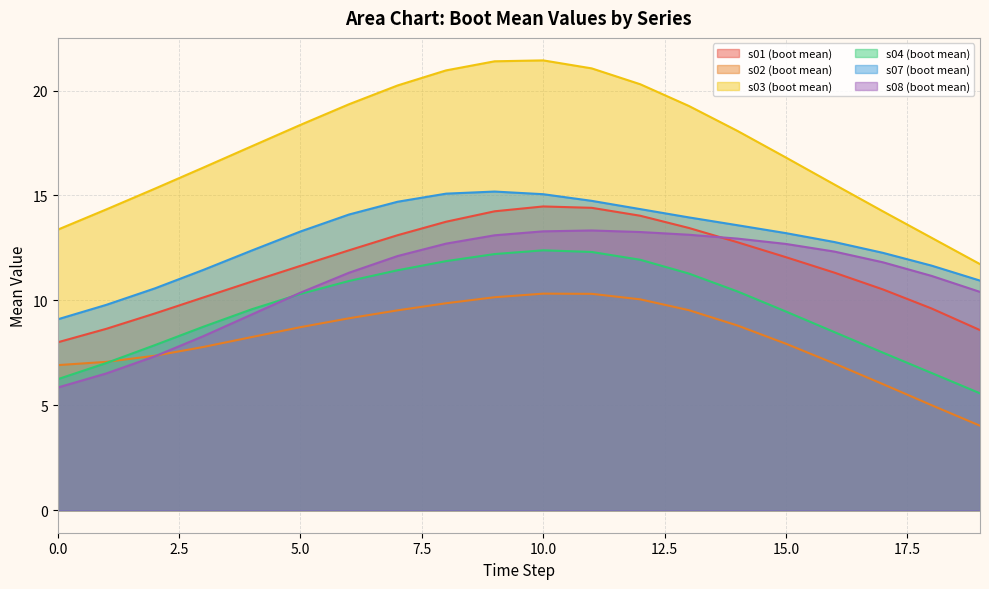

Which category has the highest value in the s01 (boot mean) series?

10